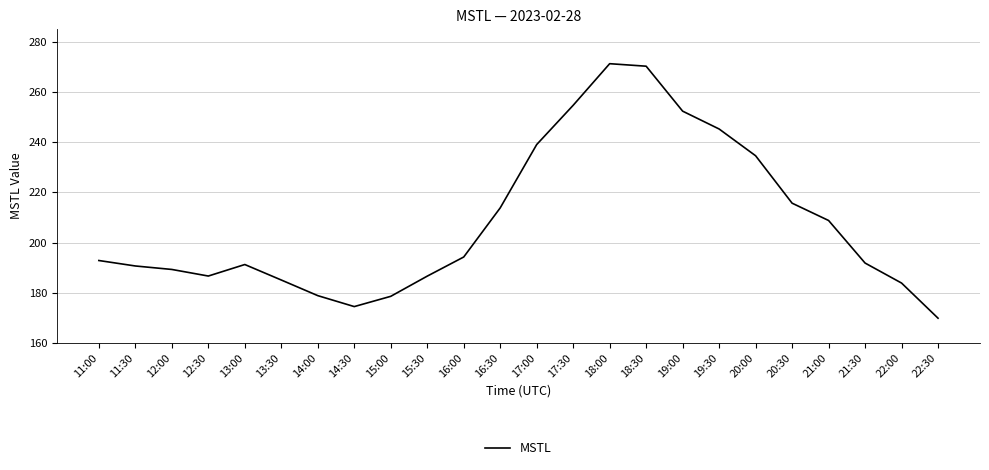

What is the change in value from 16:00 to 19:00?

+58.1